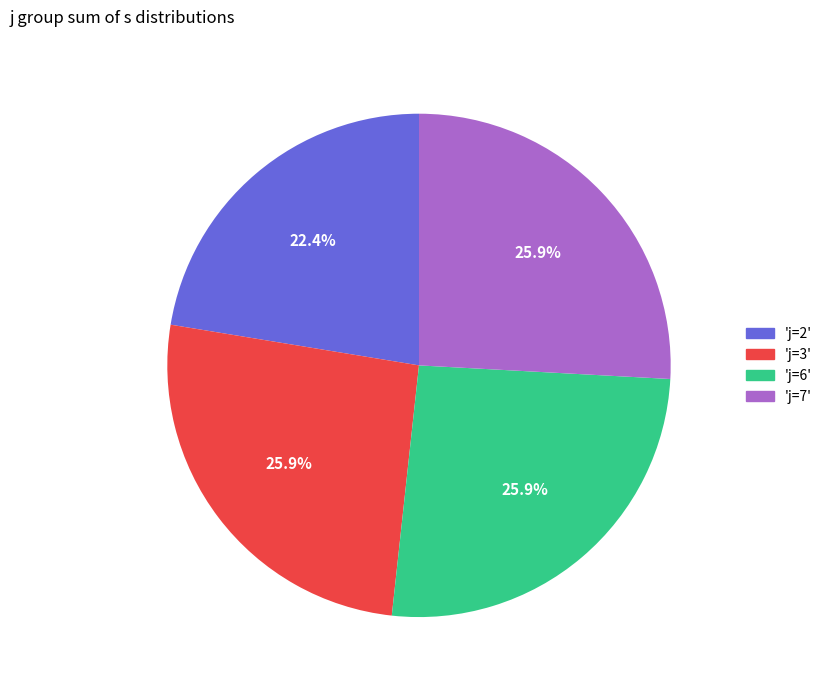

Is there a majority slice in this chart?

No